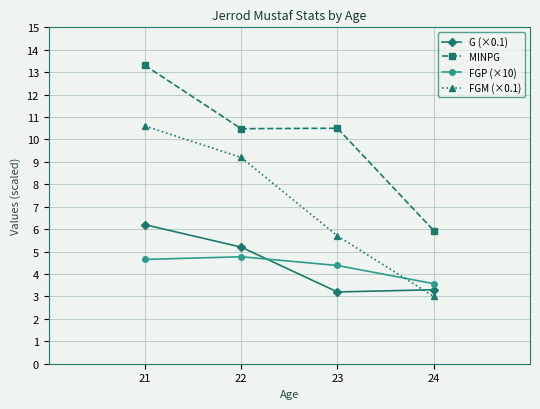

True or false: FGP (×10) has more than 2 points higher than both neighbors.

False